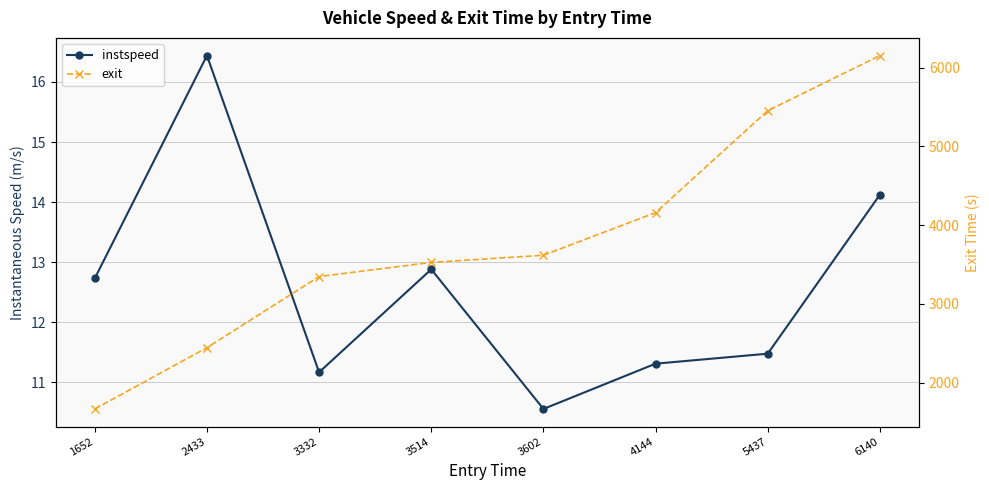

Which category has the highest value in the exit series?

6140